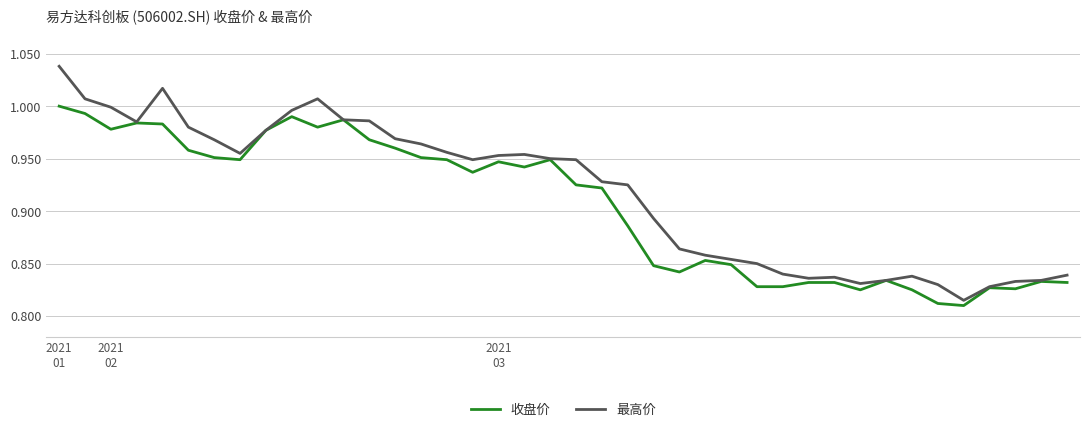

Which series has the widest spread of values?

最高价